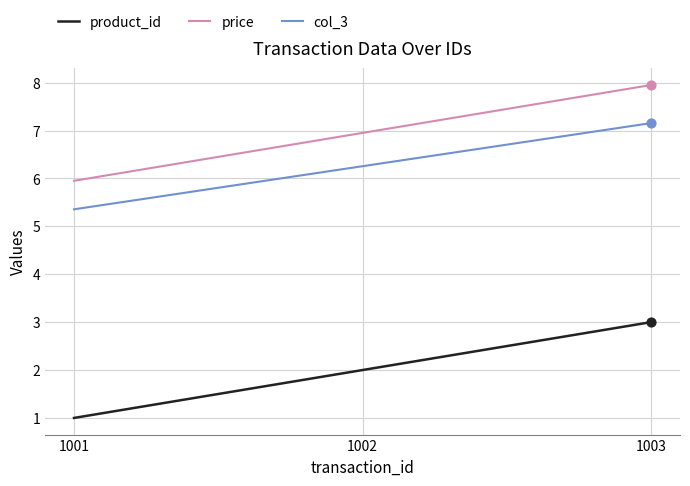

What is the total value across all series at 1003?

18.1